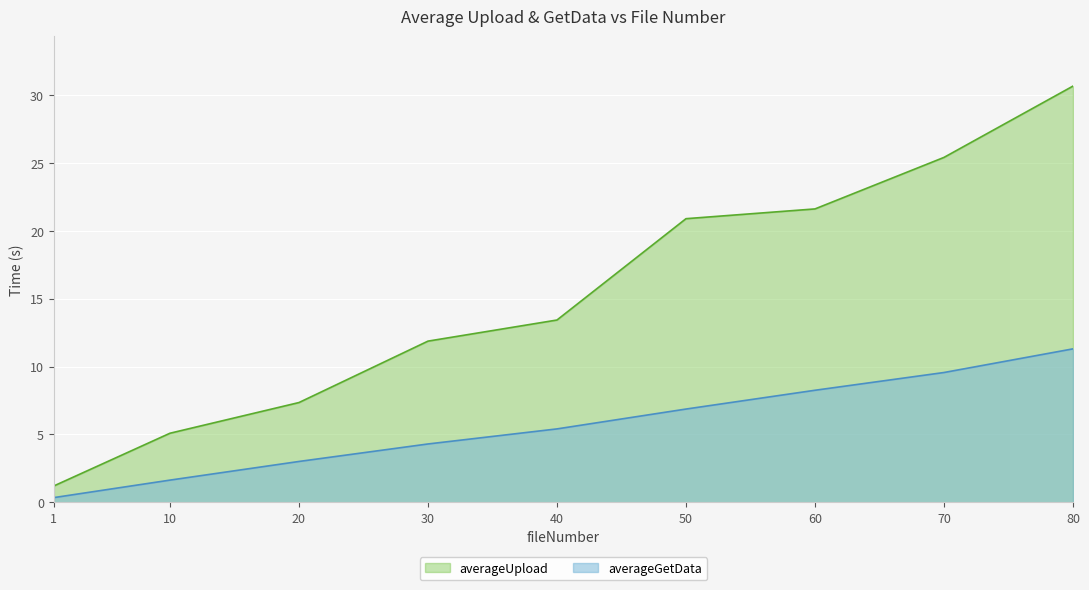

True or false: averageGetData and averageUpload intersect in this chart.

False